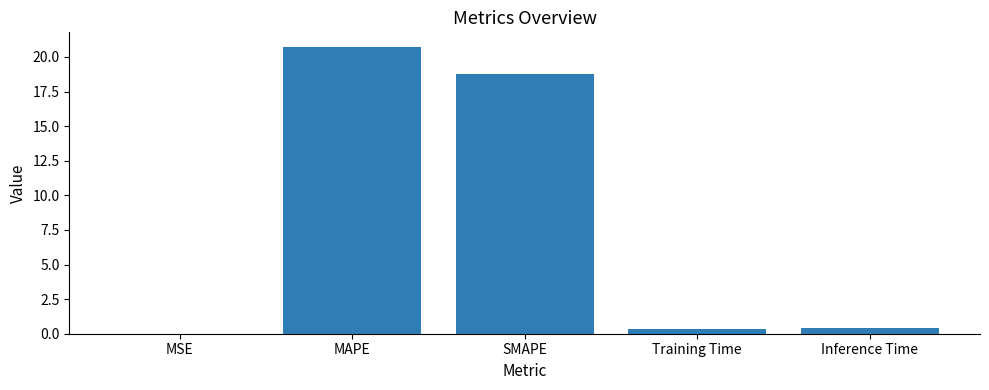

Is it true that the value at MSE is 0.0?

True